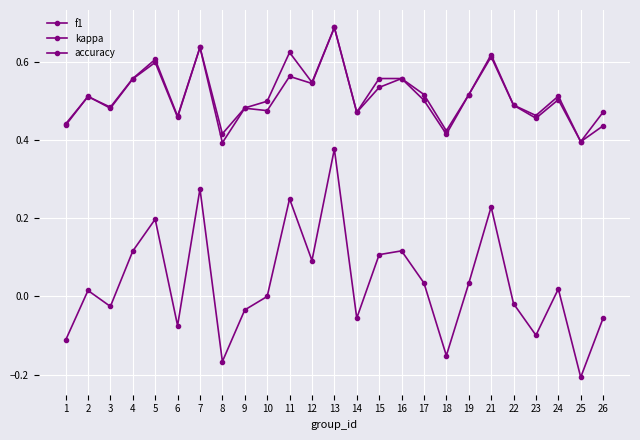

How many categories are shown in the chart?

25